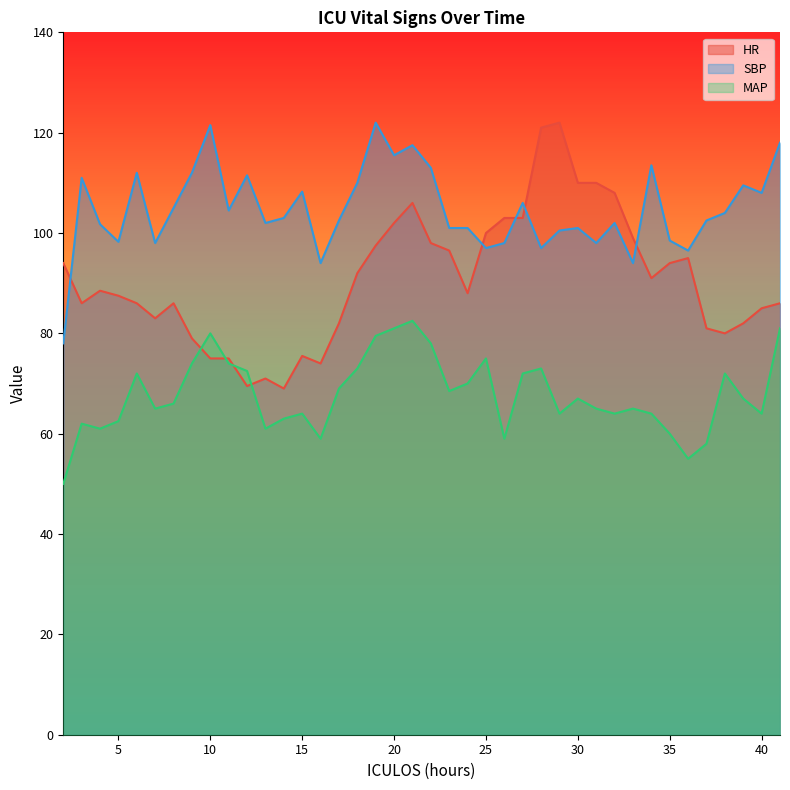

Reading right to left, list all the values displayed in this chart.

HR: 41=86.0	40=85.0	39=82.0	38=80.0	37=81.0	36=95.0	35=94.0	34=91.0	33=99.0	32=108.0	31=110.0	30=110.0	29=122.0	28=121.0	27=103.0	26=103.0	25=100.0	24=88.0	23=96.5	22=98.0	21=106.0	20=102.0	19=97.5	18=92.0	17=82.0	16=74.0	15=75.5	14=69.0	13=71.0	12=69.5	11=75.0	10=75.0	9=79.0	8=86.0	7=83.0	6=86.0	5=87.5	4=88.5	3=86.0	2=94.0
SBP: 41=118.0	40=108.0	39=109.5	38=104.0	37=102.5	36=96.5	35=98.5	34=113.5	33=94.0	32=102.0	31=98.0	30=101.0	29=100.5	28=97.0	27=106.0	26=98.0	25=97.0	24=101.0	23=101.0	22=113.0	21=117.5	20=115.5	19=122.0	18=110.0	17=102.5	16=94.0	15=108.2	14=103.0	13=102.0	12=111.5	11=104.5	10=121.5	9=112.0	8=105.0	7=98.0	6=112.0	5=98.2	4=101.8	3=111.0	2=78.0
MAP: 41=81.0	40=64.0	39=67.0	38=72.0	37=58.0	36=55.0	35=60.0	34=64.0	33=65.0	32=64.0	31=65.0	30=67.0	29=64.0	28=73.0	27=72.0	26=59.0	25=75.0	24=70.0	23=68.5	22=78.0	21=82.5	20=81.0	19=79.5	18=73.0	17=69.0	16=59.0	15=64.0	14=63.0	13=61.0	12=72.5	11=74.0	10=80.0	9=74.0	8=66.0	7=65.0	6=72.0	5=62.5	4=61.0	3=62.0	2=50.0